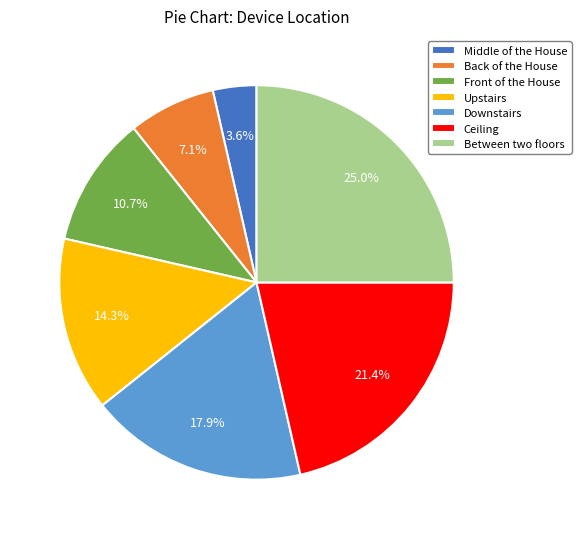

What percentage is the Between two floors slice, to the nearest percent?

25%